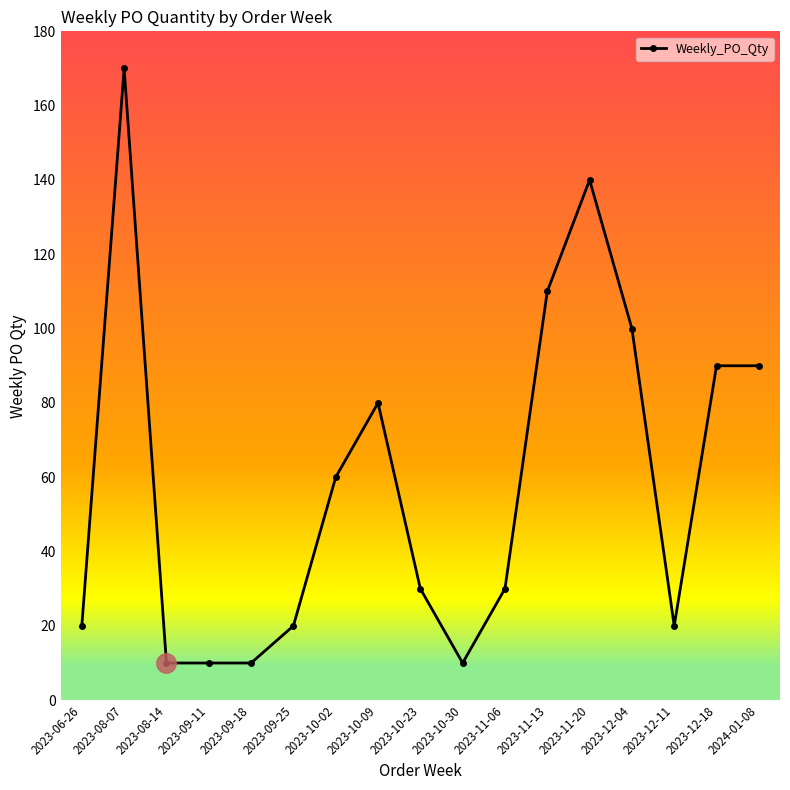

Between 2023-12-18 and 2023-09-11, which is larger?

2023-12-18